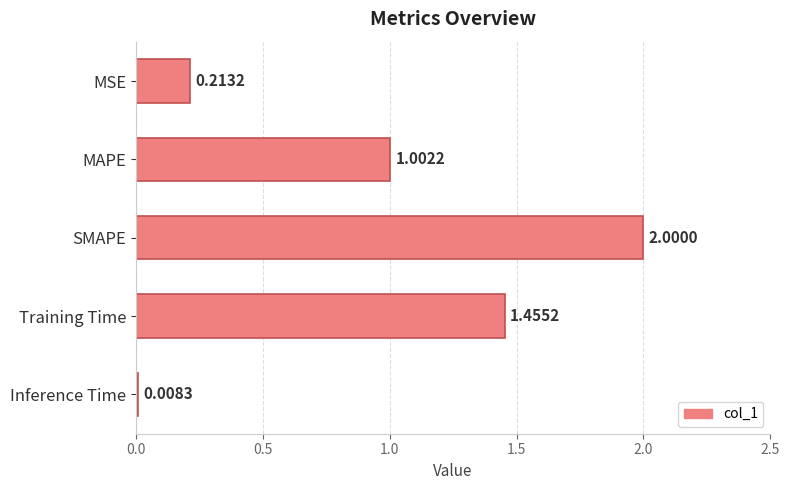

Are the bars horizontal?

Yes